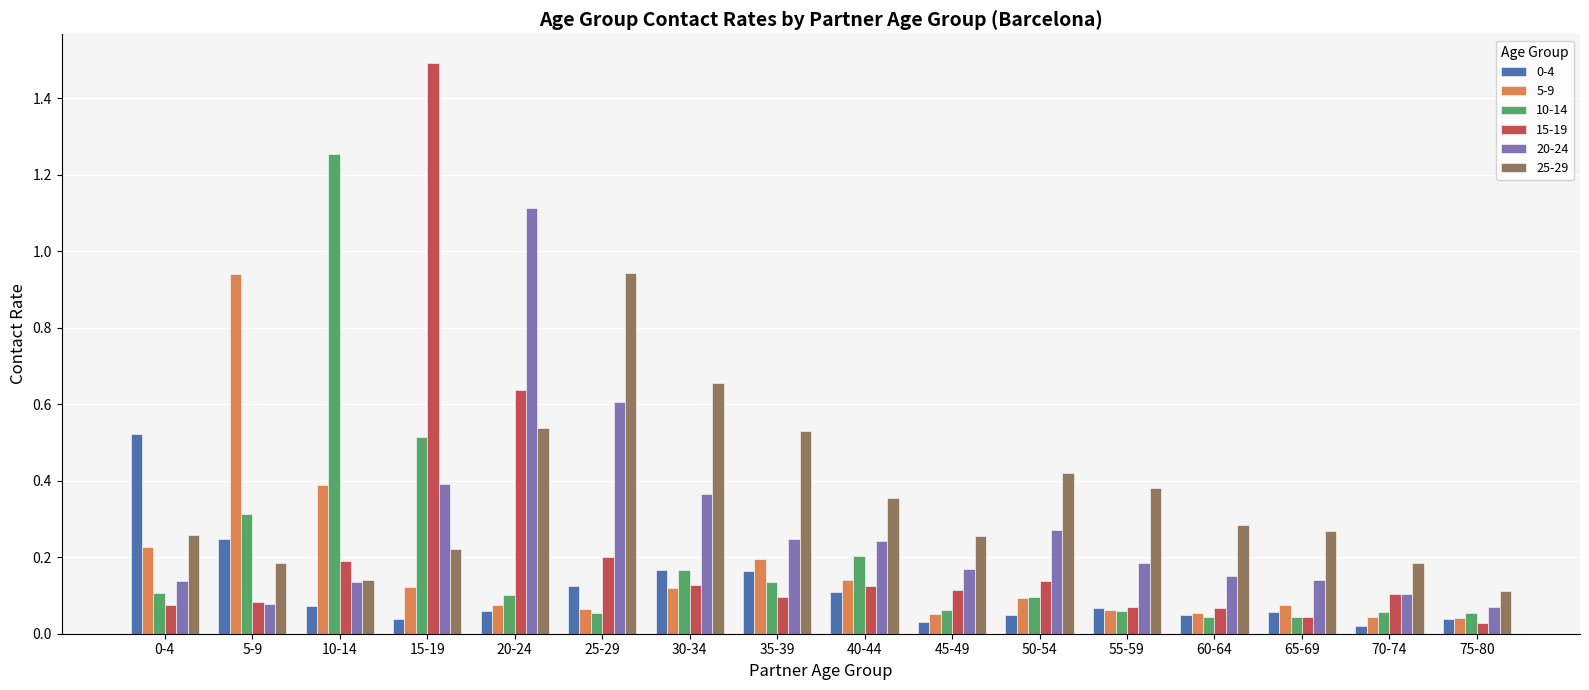

Which series has the widest spread of values?

15-19